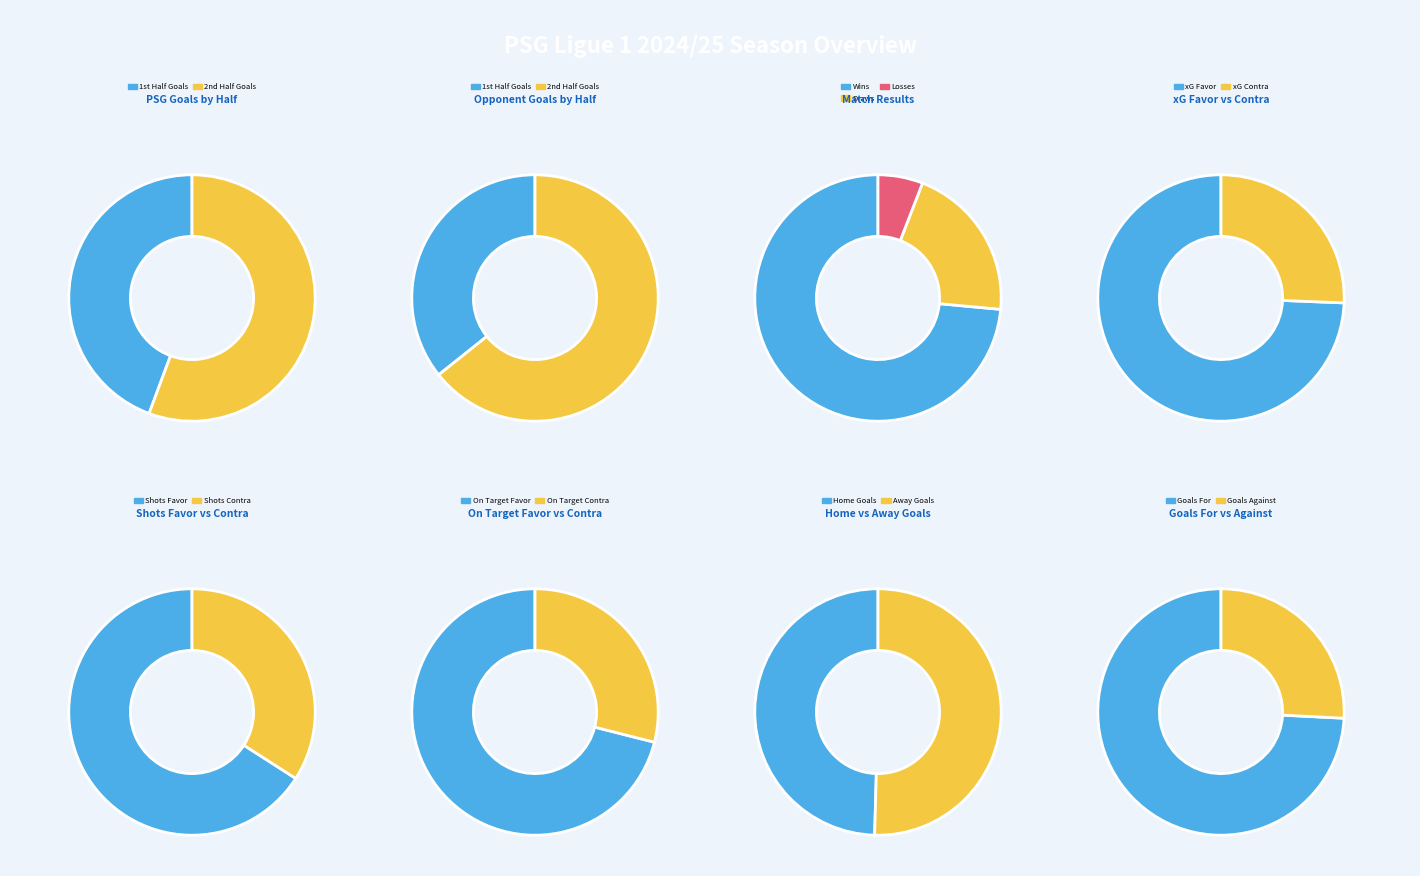

Which slice is the largest?

W